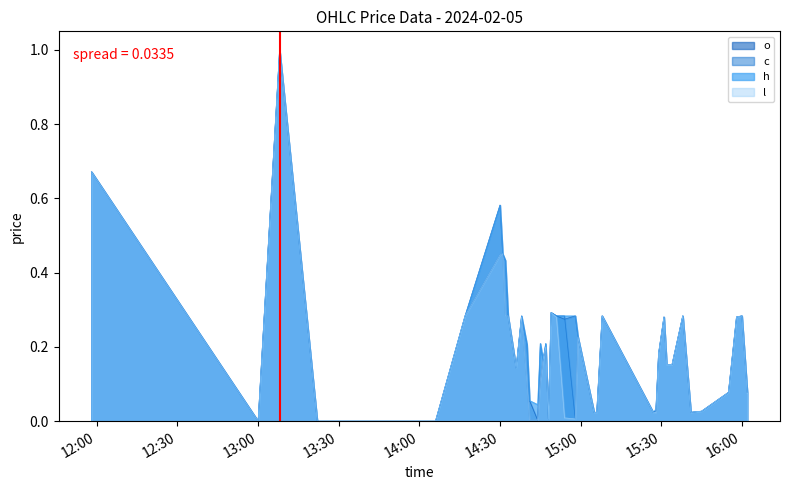

At which category does c reach its first local peak?

2024-02-05 13:08